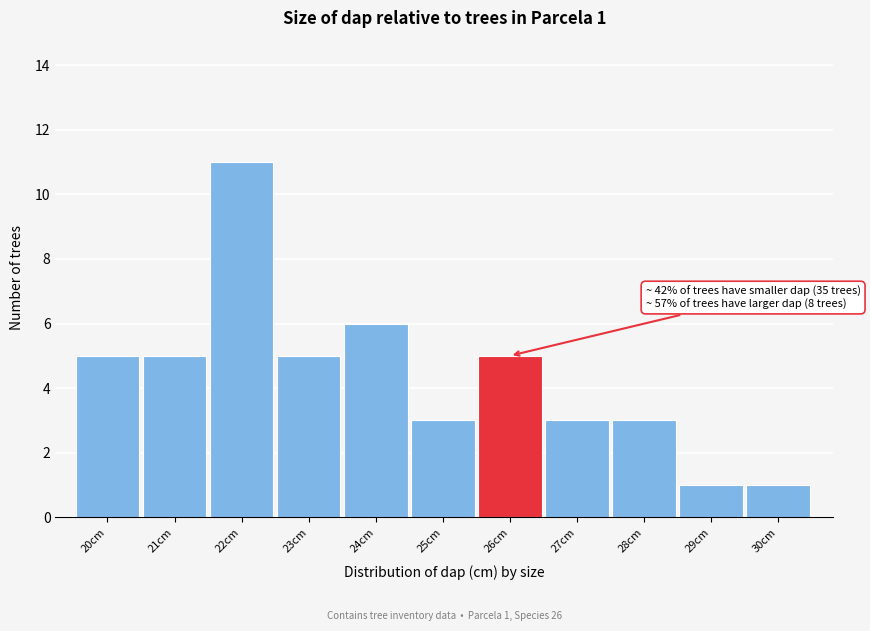

Reading right to left, transcribe all the data shown in this chart.

1	1	3	3	5	3	6	5	11	5	5